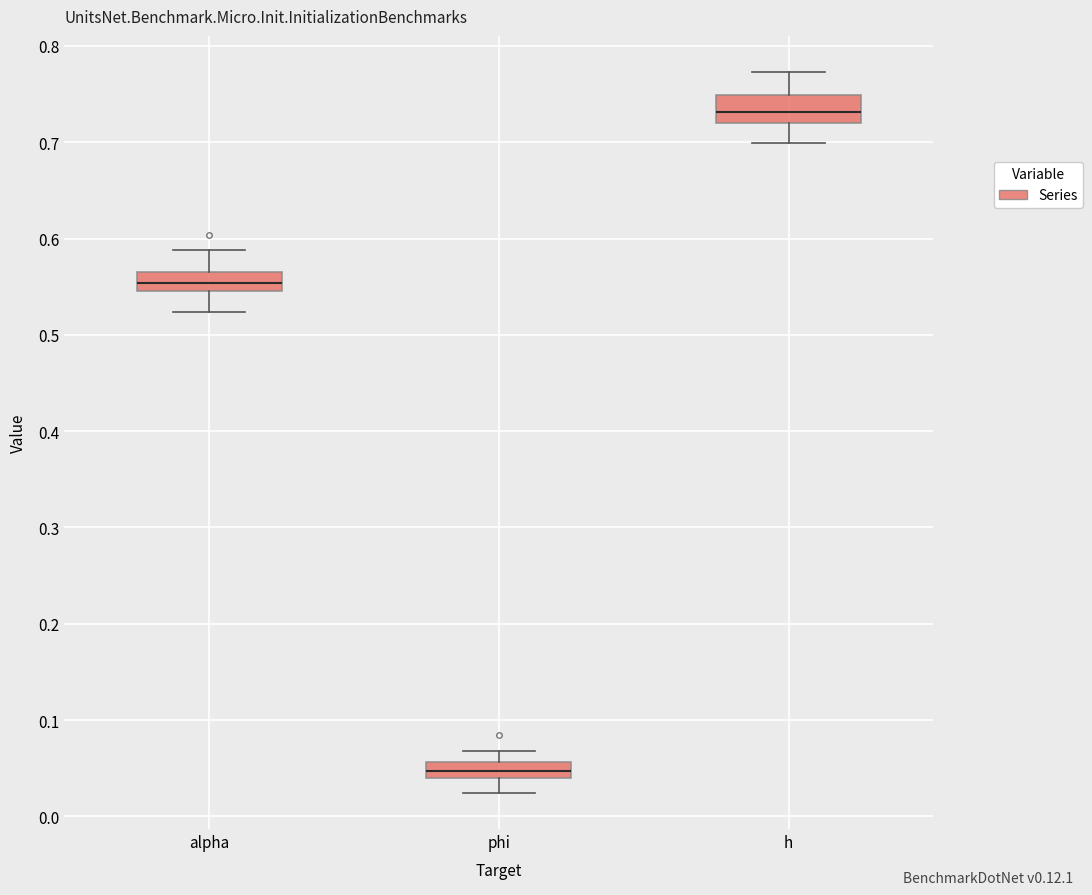

Reading left to right, transcribe this box plot: for each box, give where its median line is, the range the box spans, and where its two whiskers end, as read against the y-axis. The values are not printed on the chart, so give them approximately, as read against the axis.

alpha: median 0.55 (inside the box), box 0.55 to 0.57, whiskers 0.52 to 0.59
phi: median 0.05, box 0.04 to 0.06, whiskers 0.02 to 0.07
h: median 0.73, box 0.72 to 0.75, whiskers 0.70 to 0.77